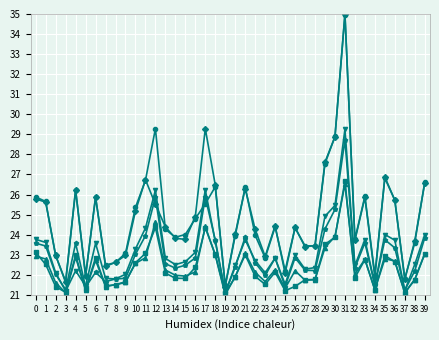

Which category has the highest value across all series?

31